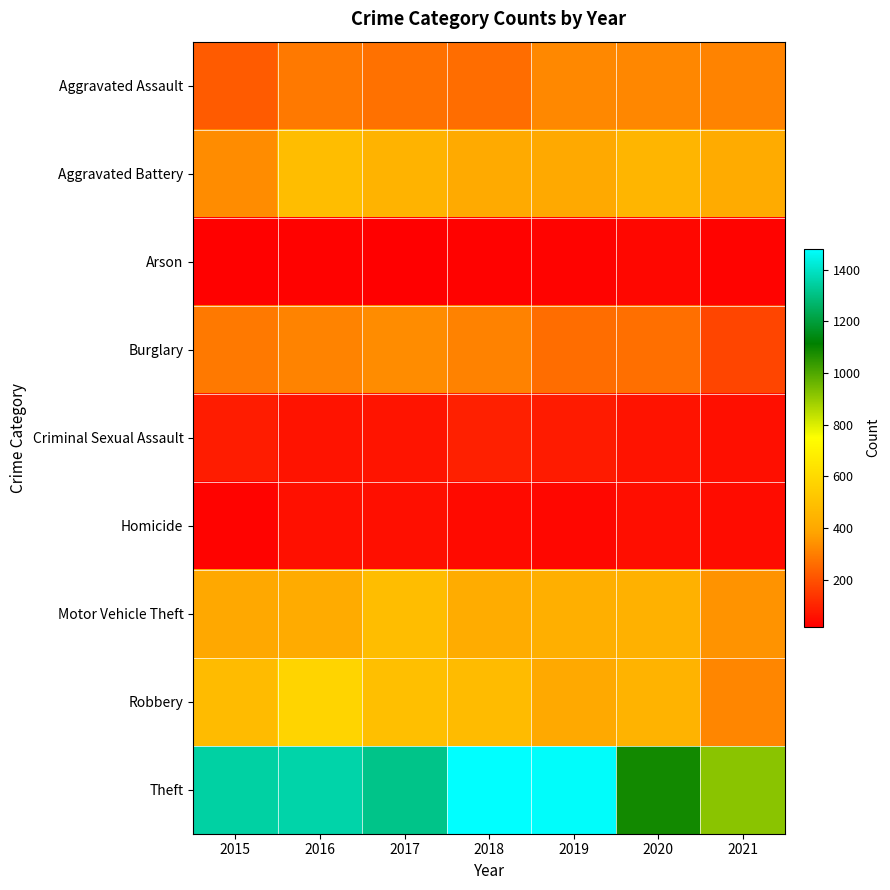

Between 2020 and 2017, which is larger?

2020